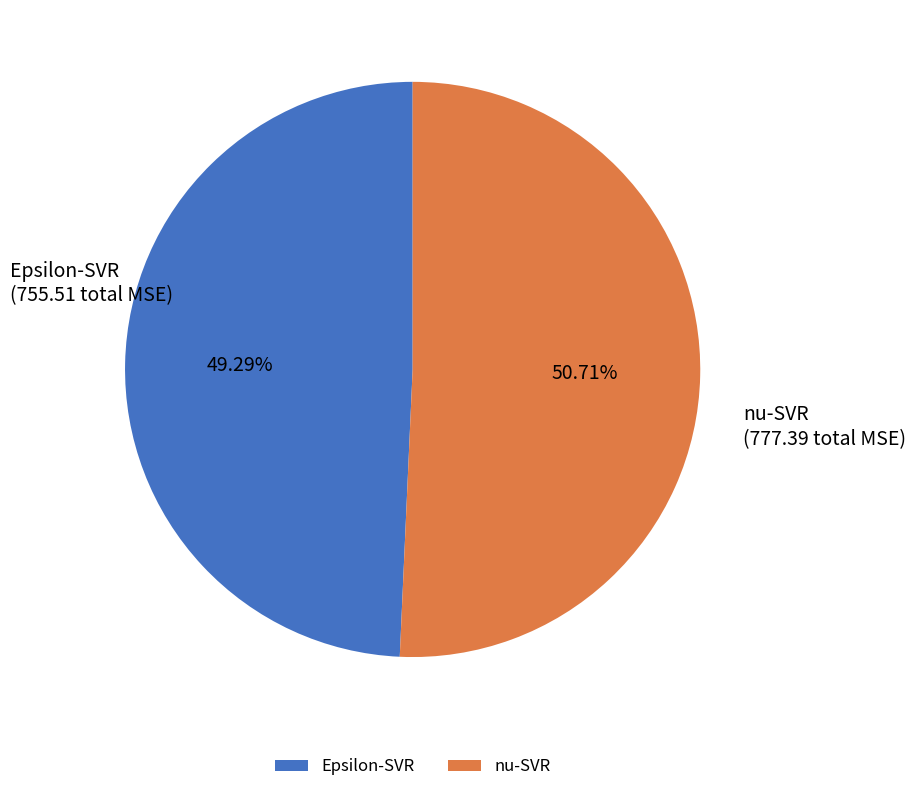

What is the largest slice in the pie chart?

nu-SVR